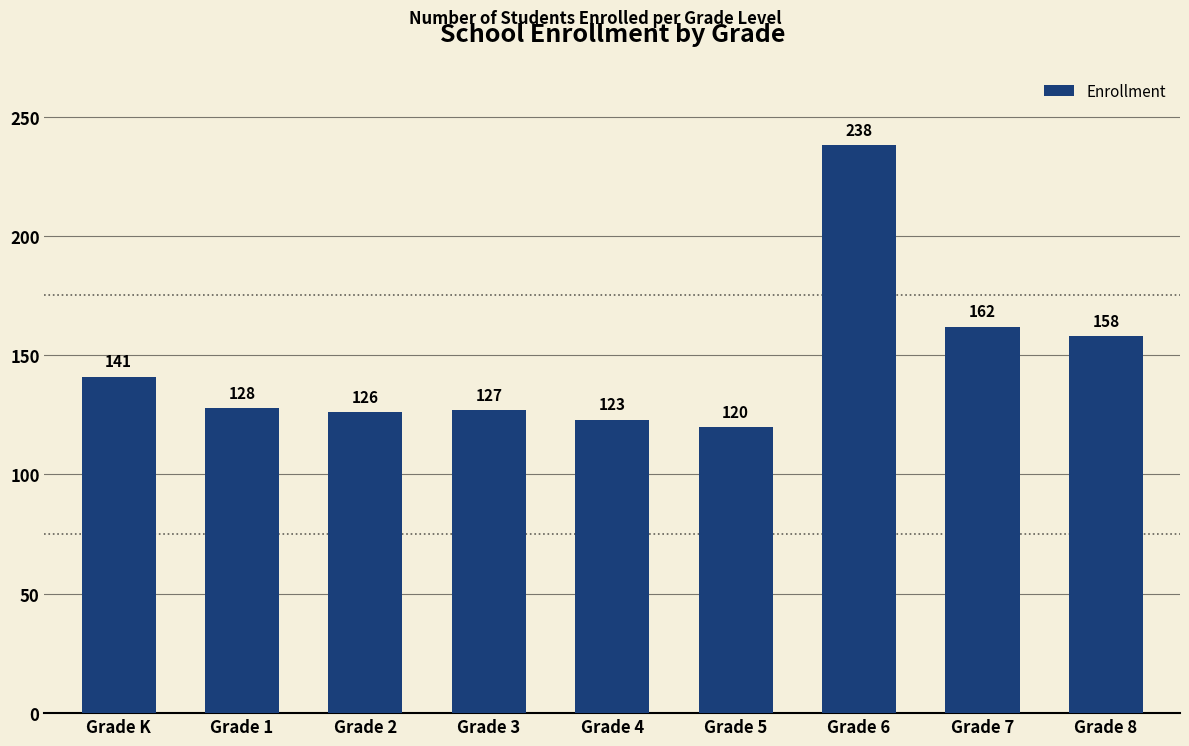

Which has a higher value, Grade 5 or Grade 6?

Grade 6